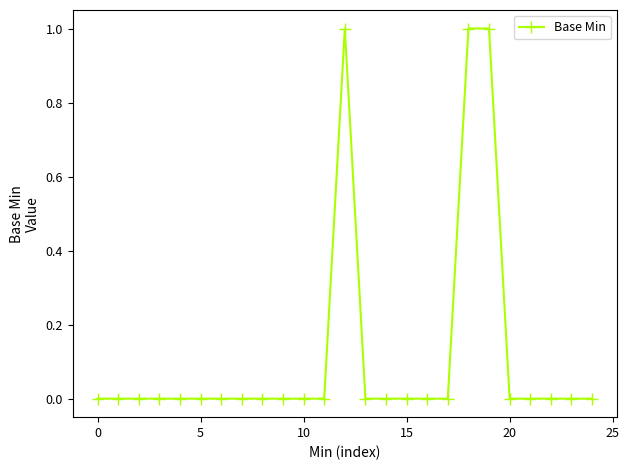

How many distinct data groups are displayed?

1